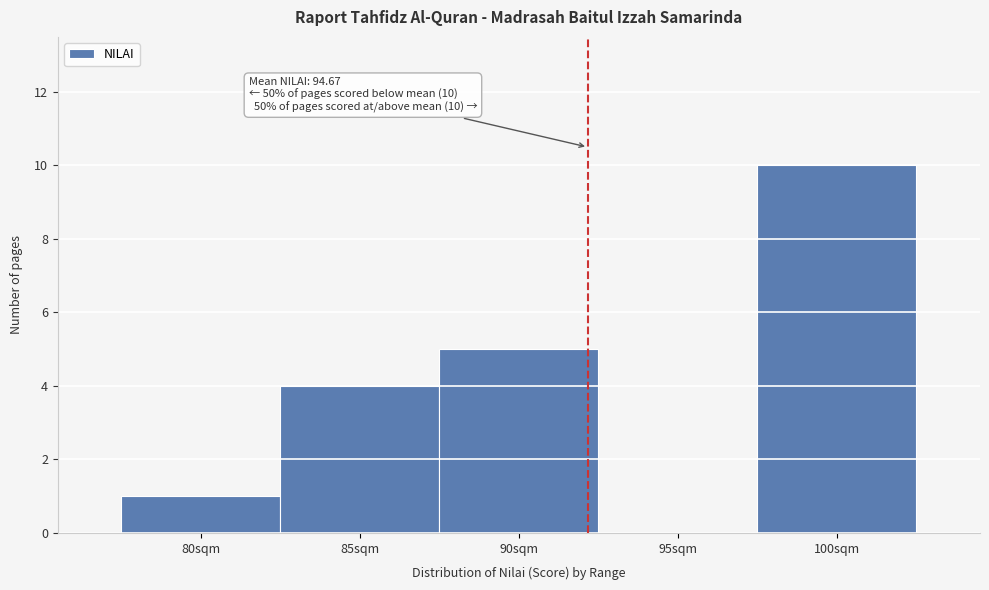

Reading right to left, list all the values displayed in this chart.

100sqm=10	95sqm=0	90sqm=5	85sqm=4	80sqm=1